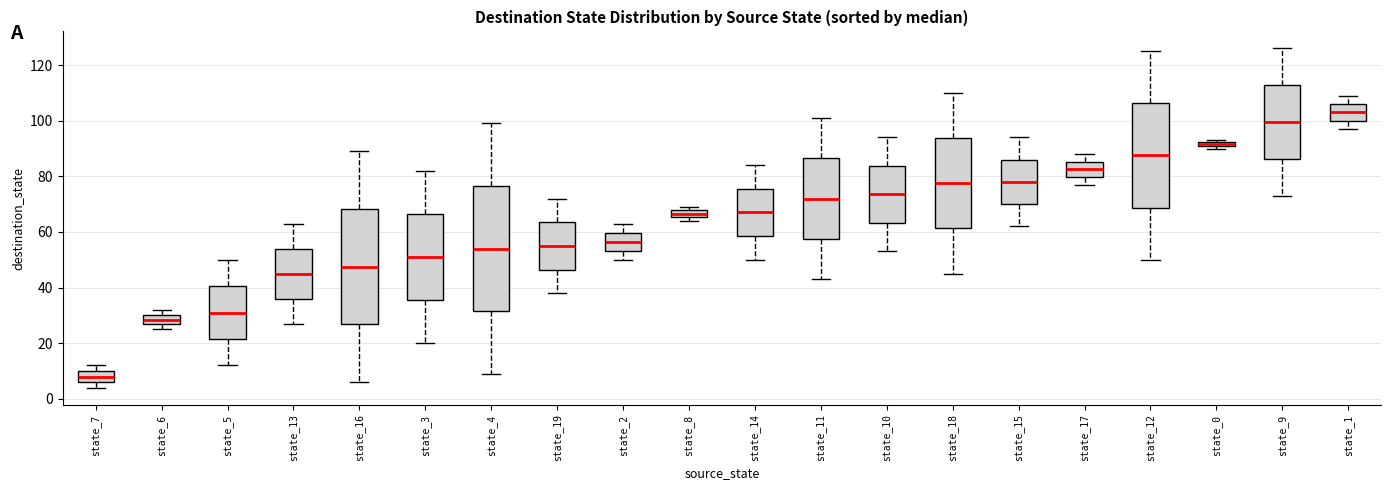

Which box's median line is the lowest?

state_7